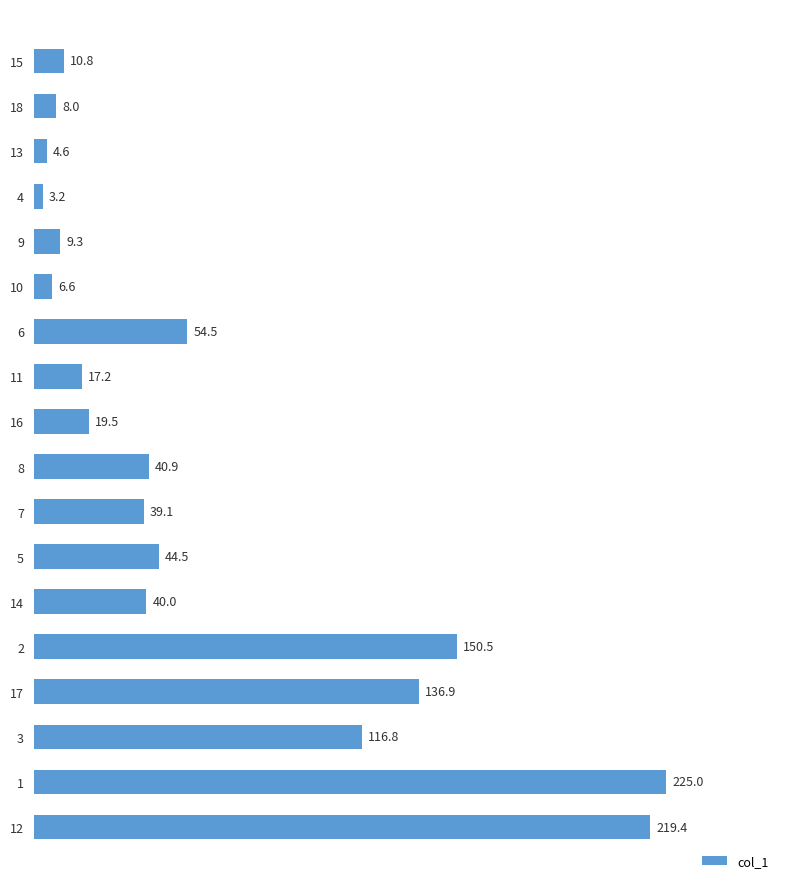

Does the chart contain any negative values?

No